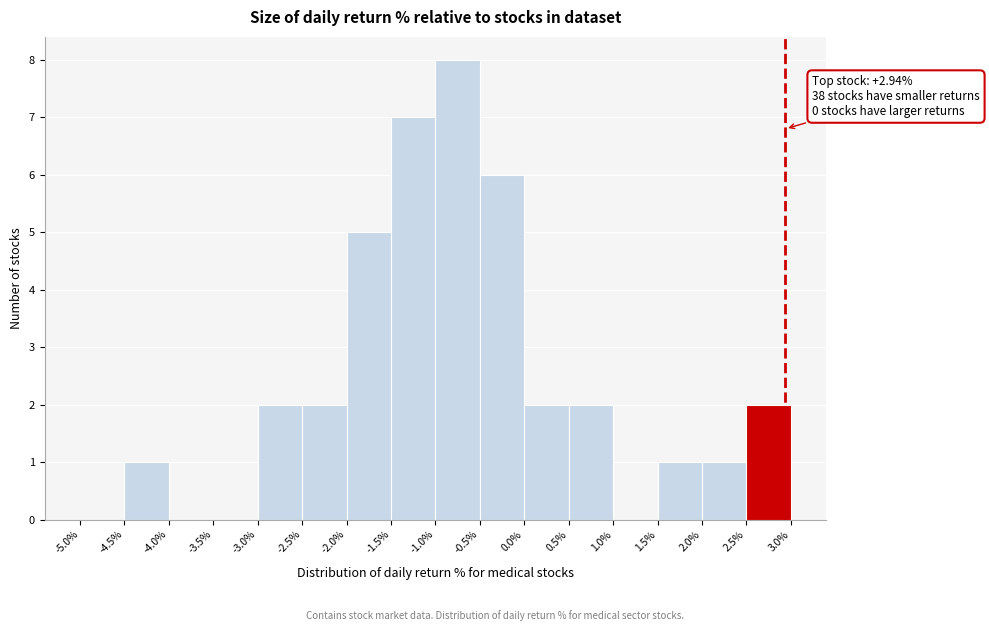

Which range on the x-axis has the tallest bar?

-1.0% to -0.5%